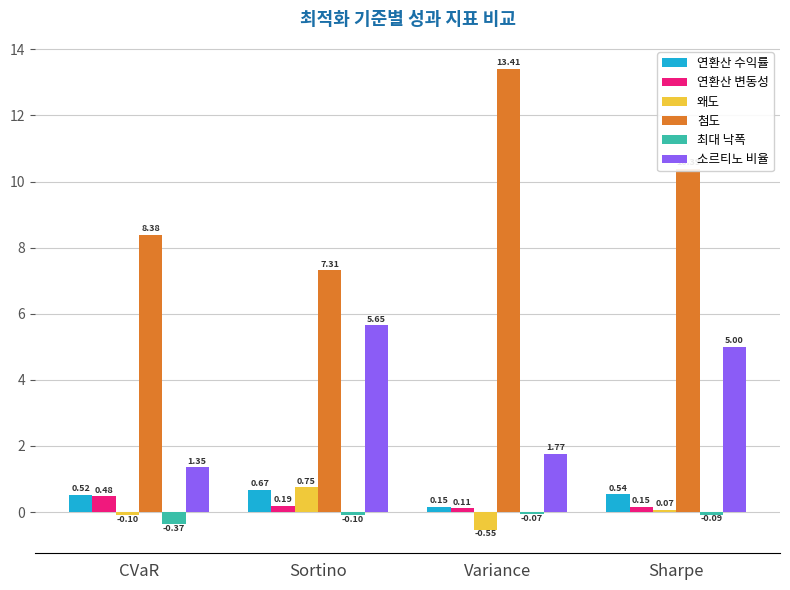

Which series has the largest range (max minus min)?

첨도